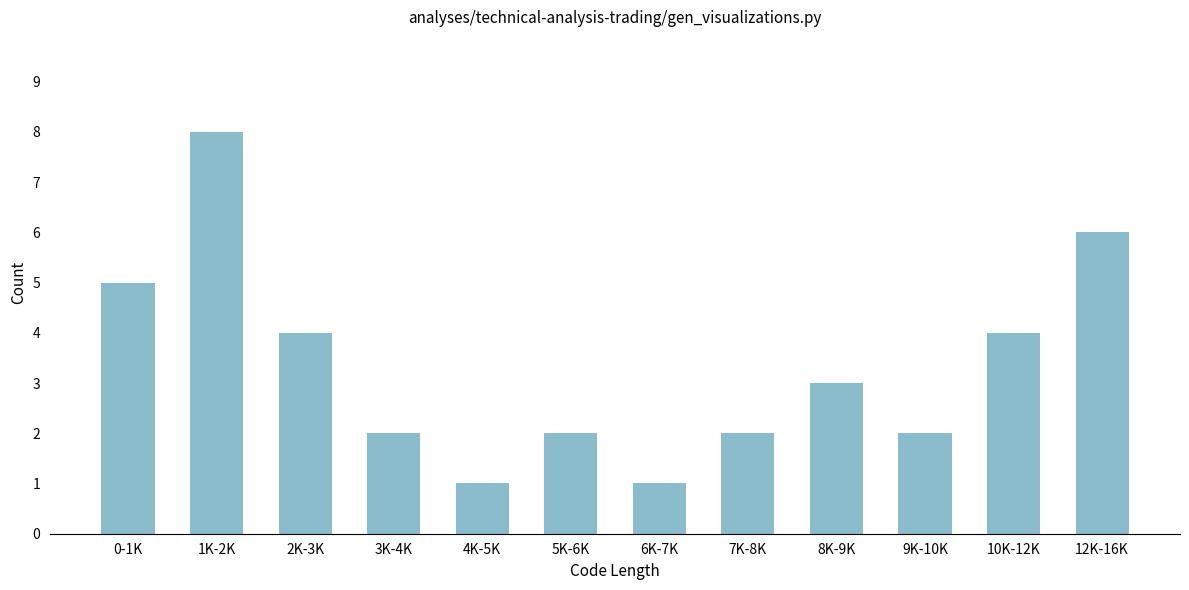

Reading right to left, transcribe all the data shown in this chart.

12K-16K=6	10K-12K=4	9K-10K=2	8K-9K=3	7K-8K=2	6K-7K=1	5K-6K=2	4K-5K=1	3K-4K=2	2K-3K=4	1K-2K=8	0-1K=5